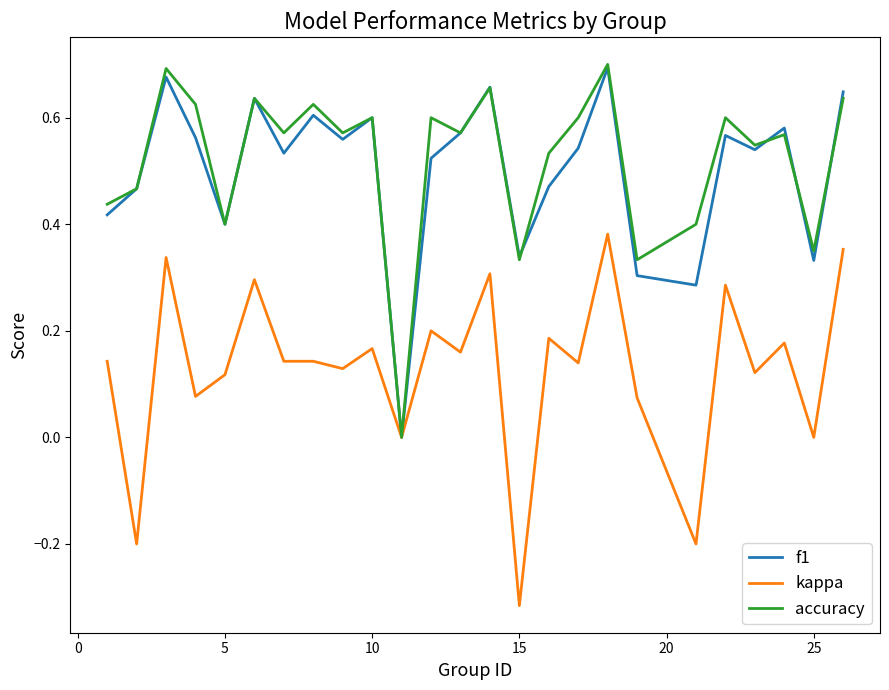

How many lines are shown in the chart?

3